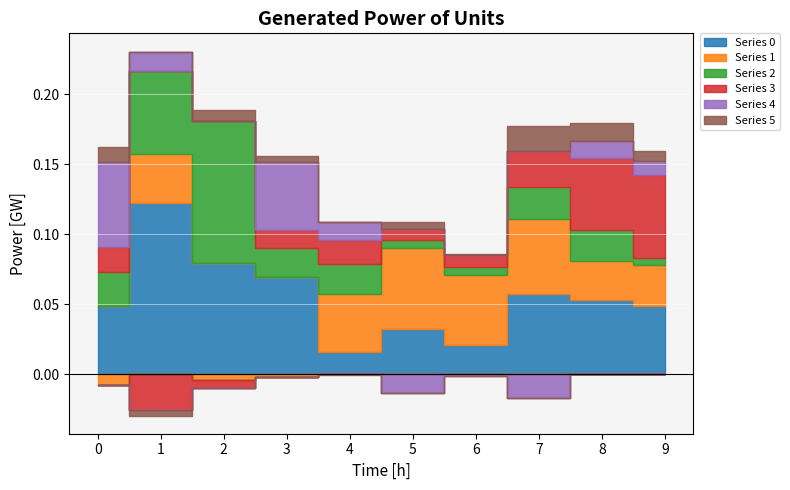

At 0, list the series in order from smallest to largest.

1, 5, 3, 2, 0, 4